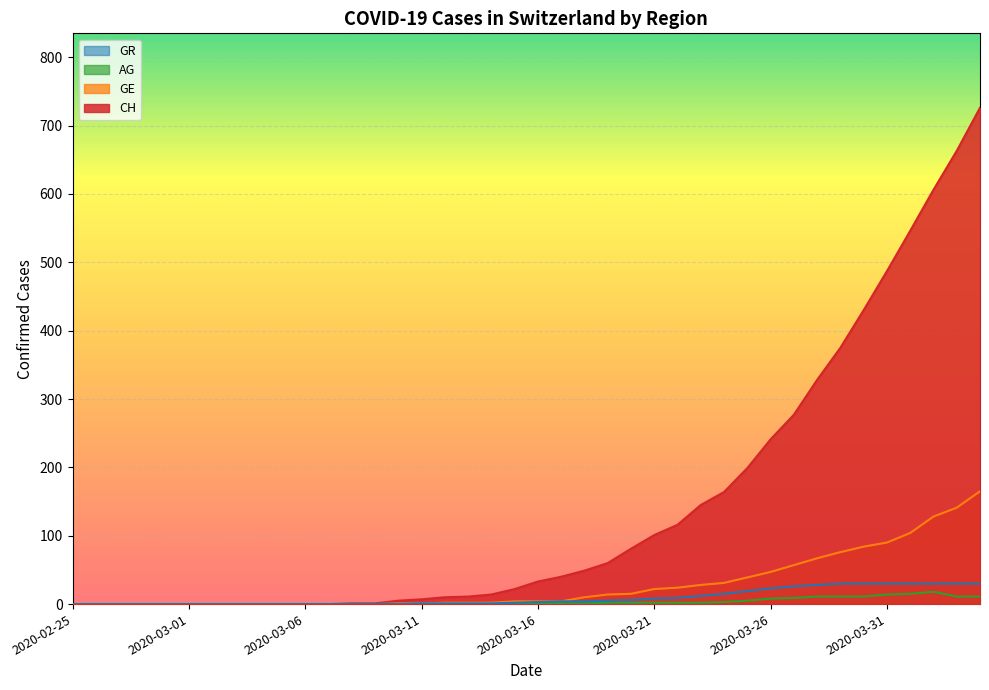

Between 2020-02-26 and 2020-04-02, which is larger?

2020-04-02